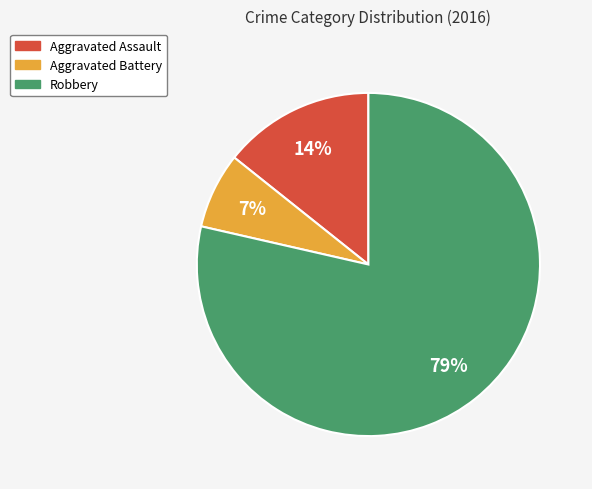

Which category has the smallest portion of the pie?

Aggravated Battery